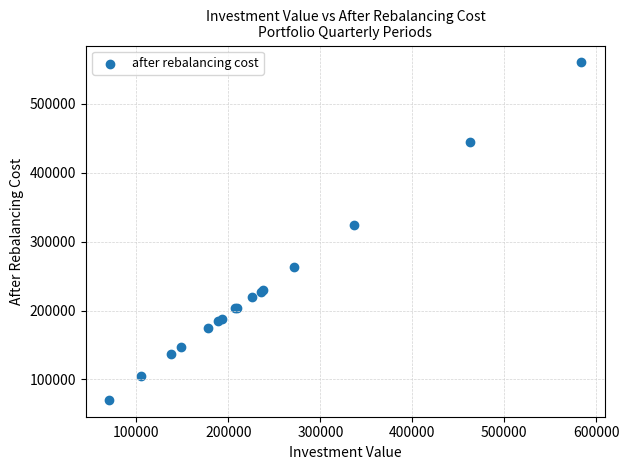

What Y value in the scatter plot is closest to 315378?

324644.0